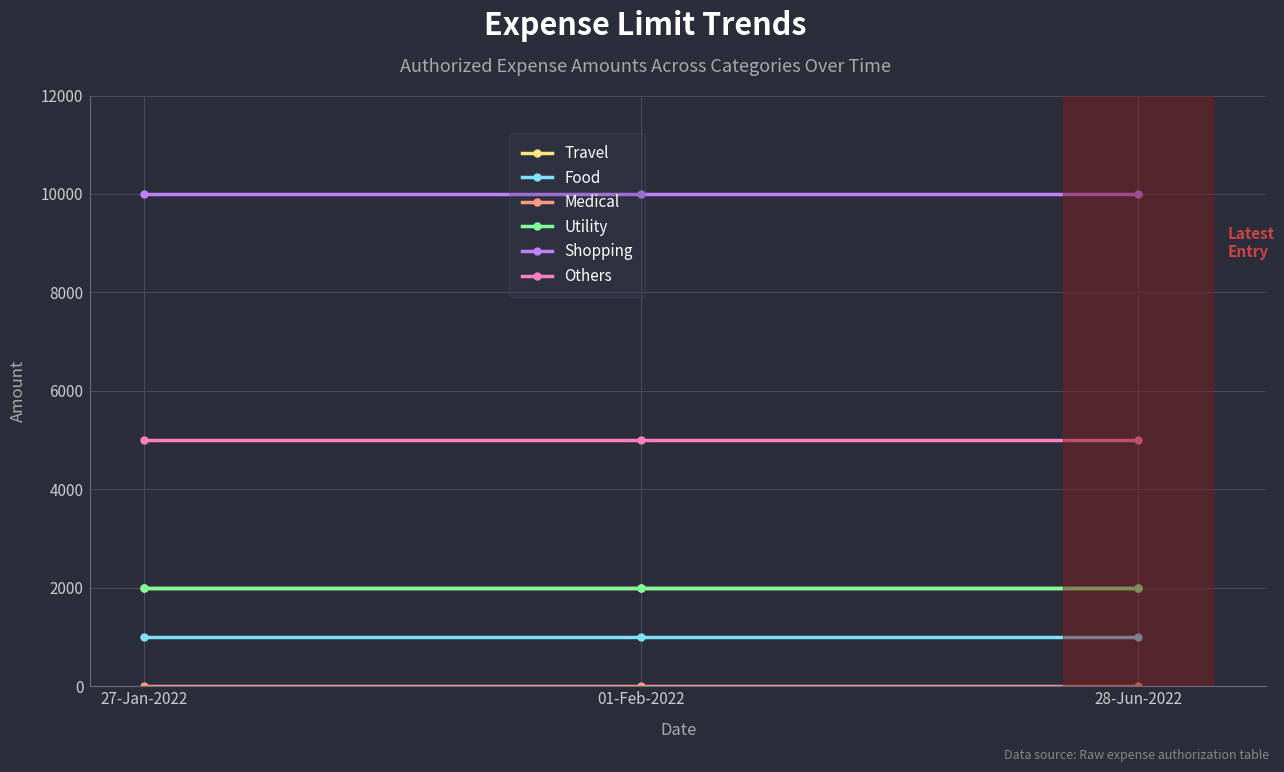

List the labels in order of Medical value, largest first.

27-Jan-2022, 01-Feb-2022, 28-Jun-2022